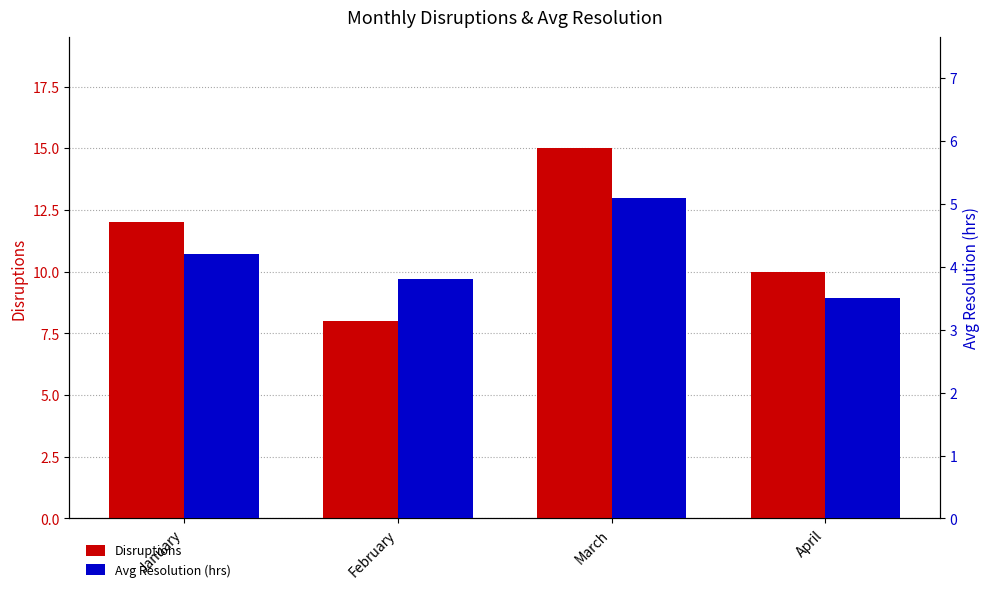

At which category is the sum across all series the highest?

March